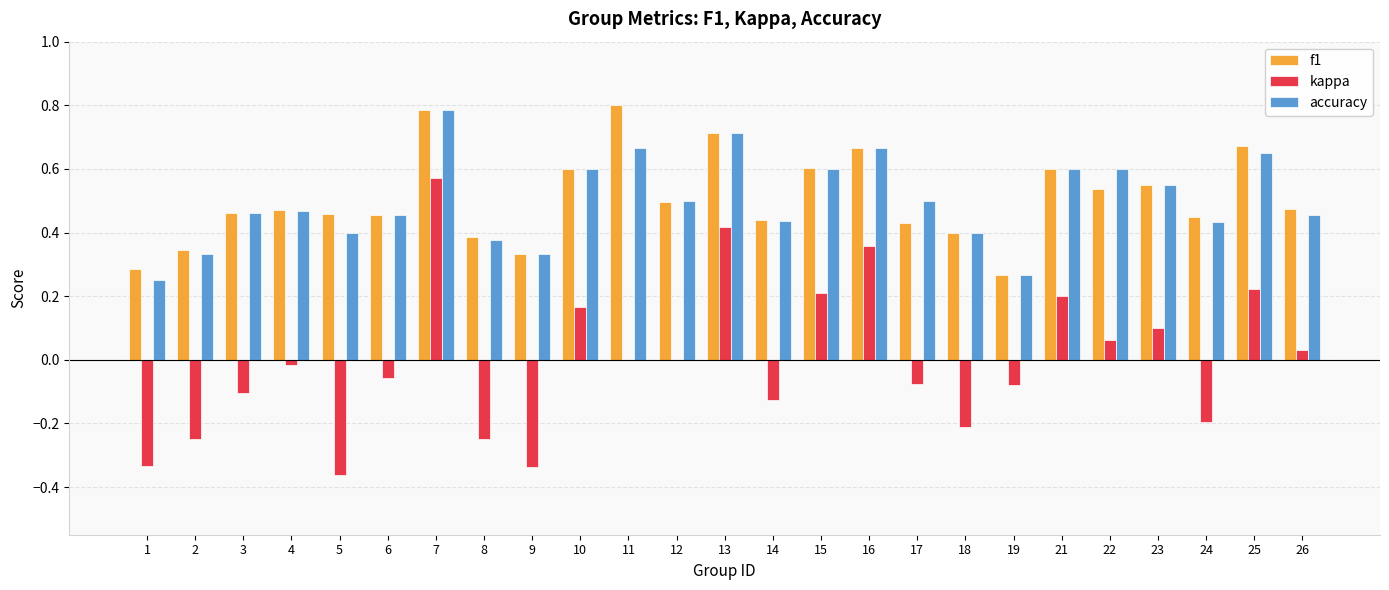

Are the bars horizontal?

No